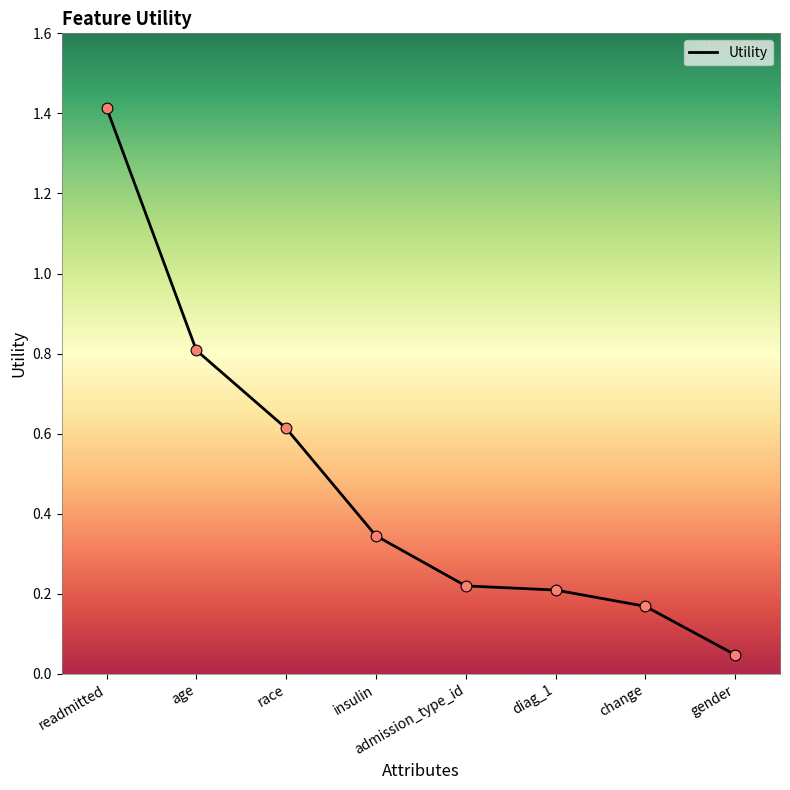

What is the change in value from readmitted to diag_1?

-1.2